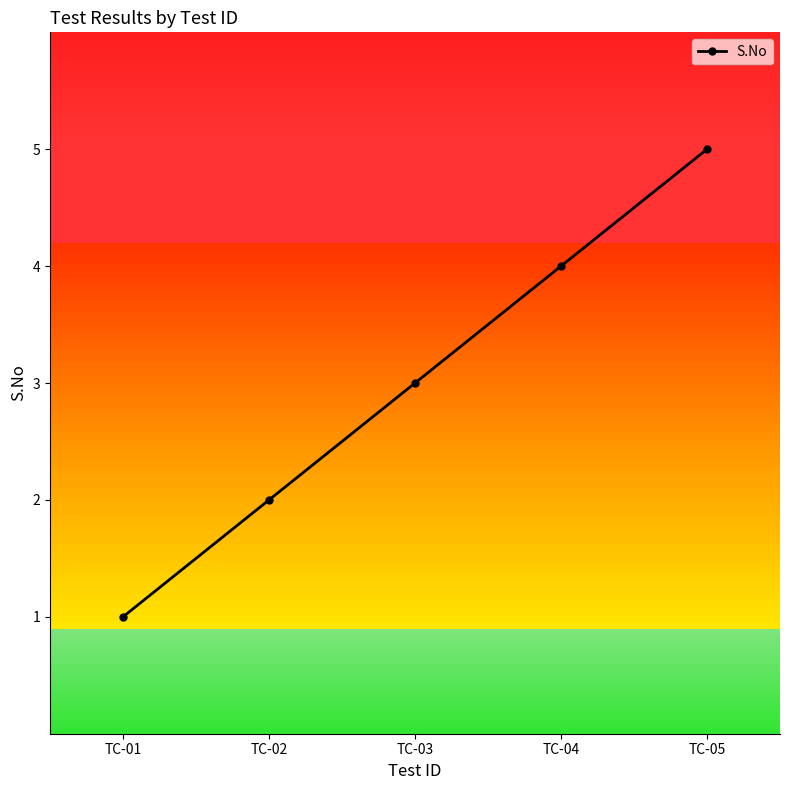

Rank the categories by value from highest to lowest.

TC-05, TC-04, TC-03, TC-02, TC-01